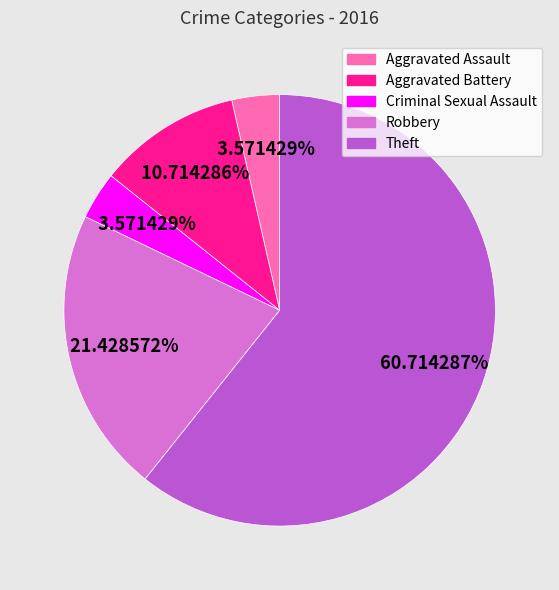

To the nearest percent, what portion does Aggravated Battery represent?

11%